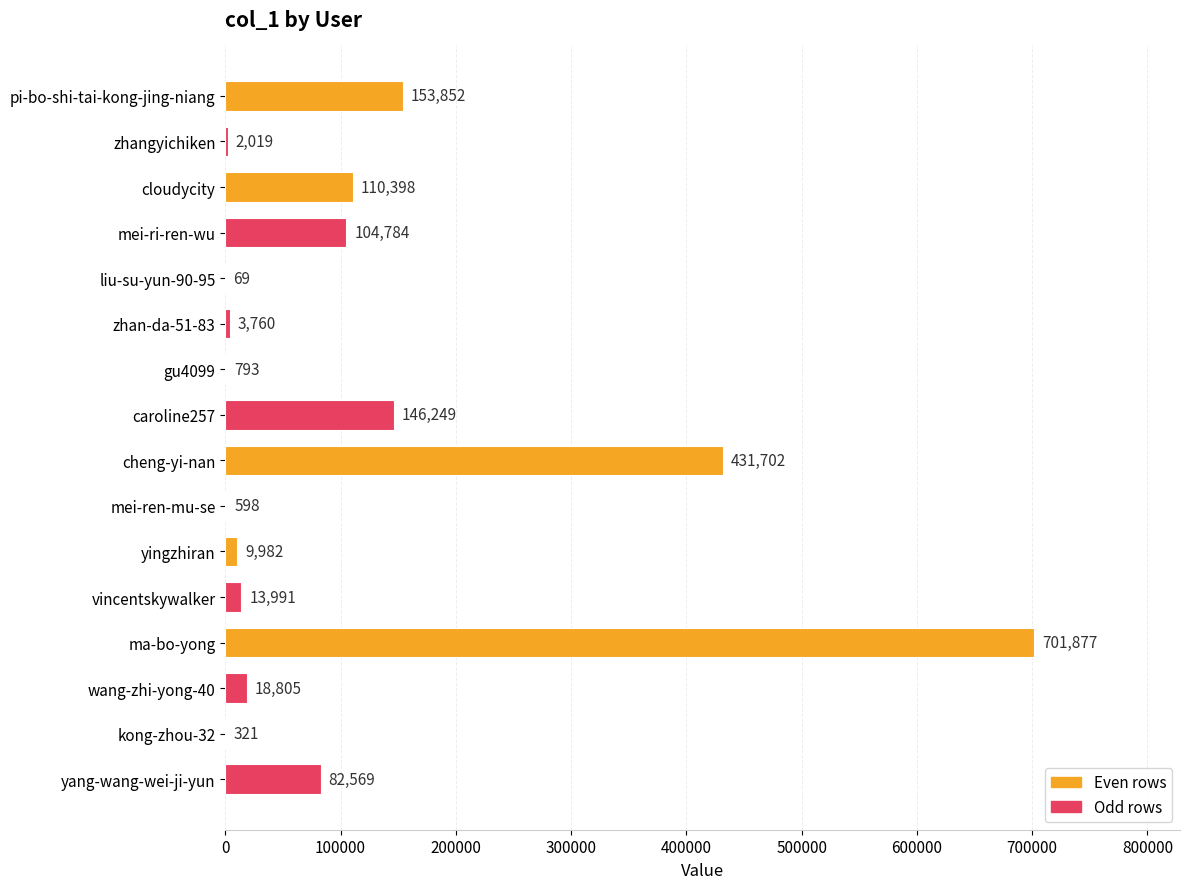

What is the sum of all values?

1781769